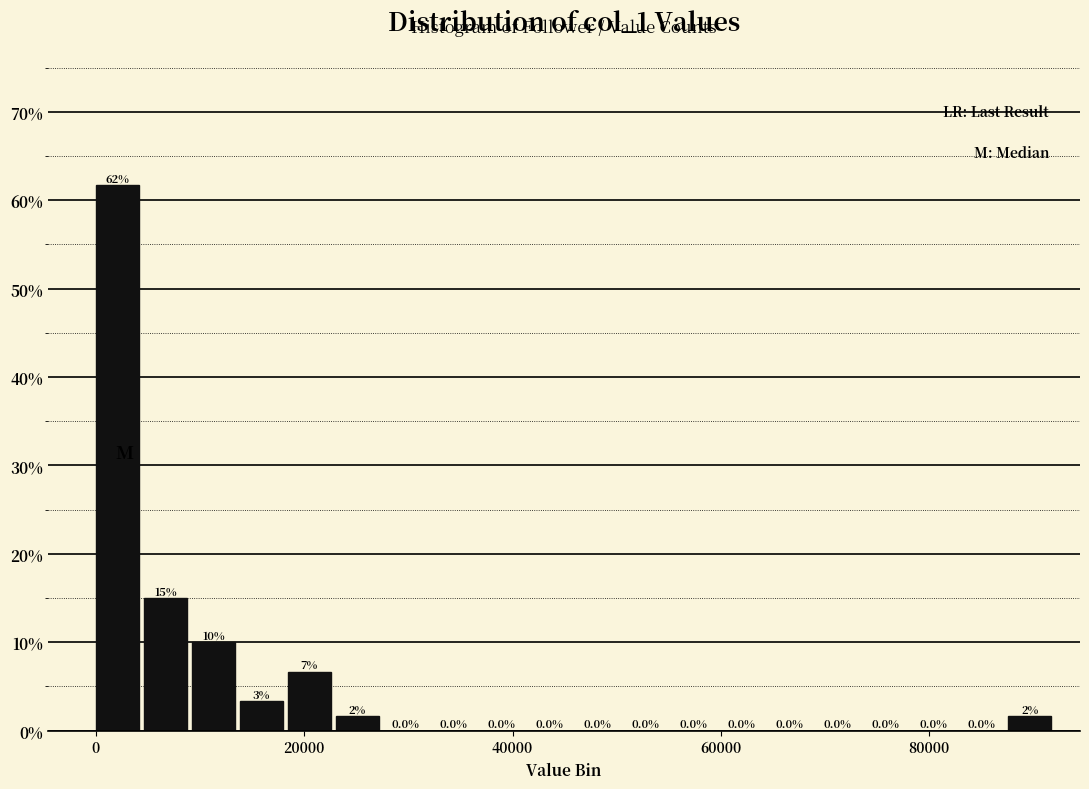

Around what value on the x-axis is the tallest bar? Give the approximate position of its centre, as read against the axis.

2000